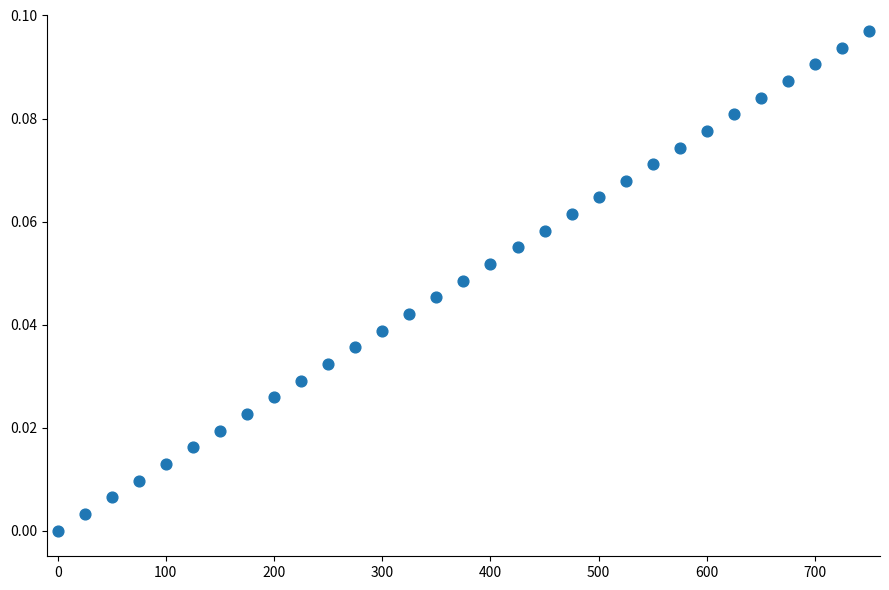

What is the range of X values (max minus min)?

750.0